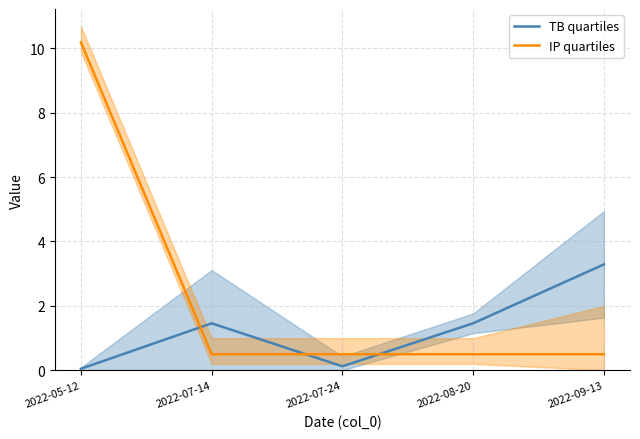

At 2022-07-24, list the series in order from largest to smallest.

IP quartiles, TB quartiles